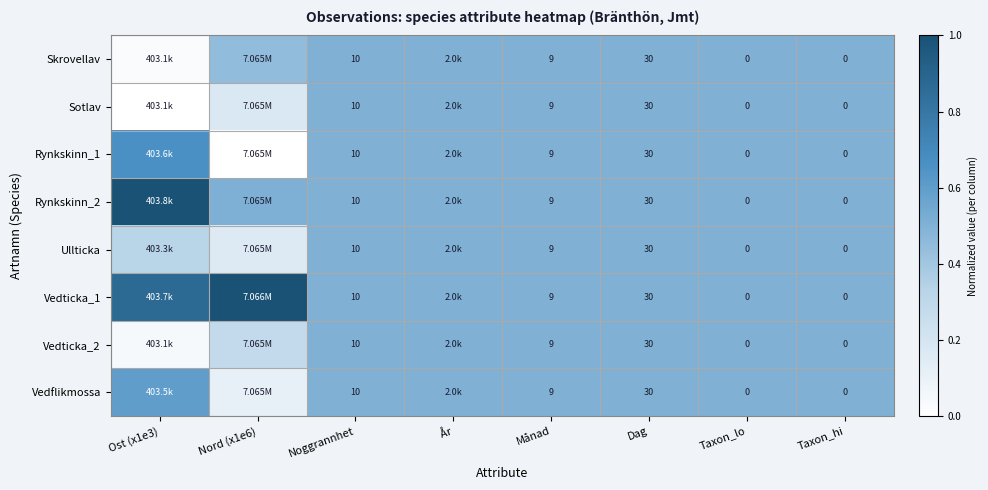

Is it true that Vedflikmossa equals 0.2 at Taxon_hi?

False